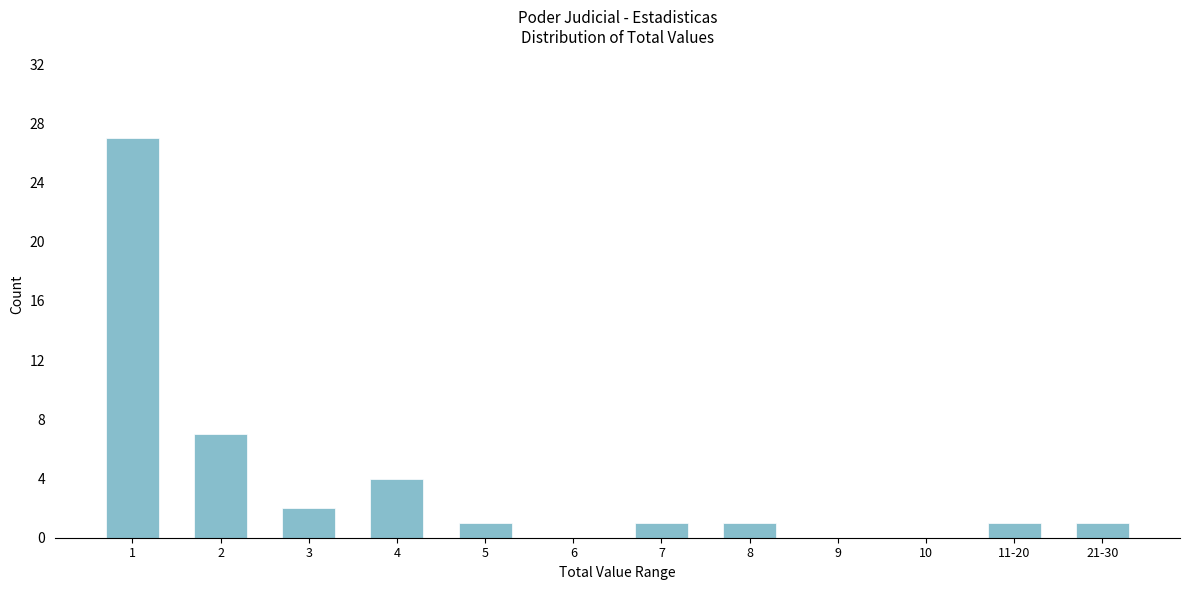

Reading left to right, extract all data points from this chart.

1=27	2=7	3=2	4=4	5=1	6=0	7=1	8=1	9=0	10=0	11-20=1	21-30=1